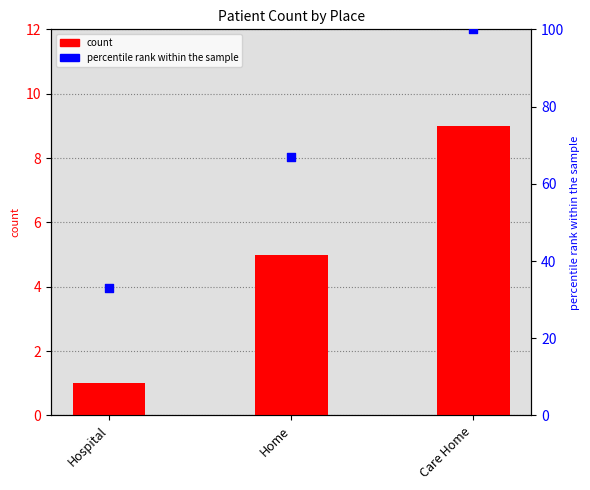

Which series has the largest Y range (max minus min)?

percentile rank within the sample